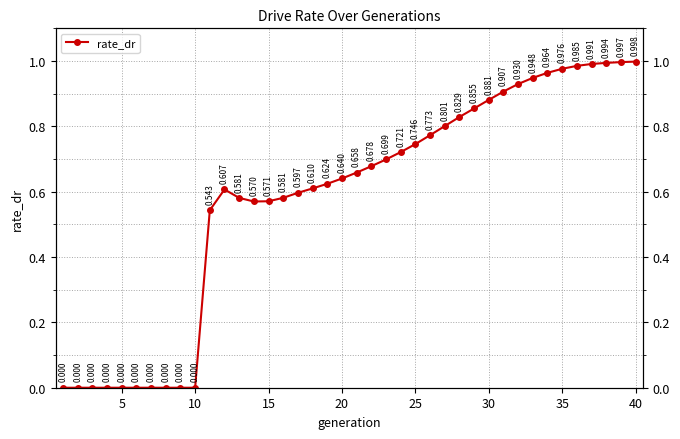

What is the difference between the maximum and minimum values?

1.0